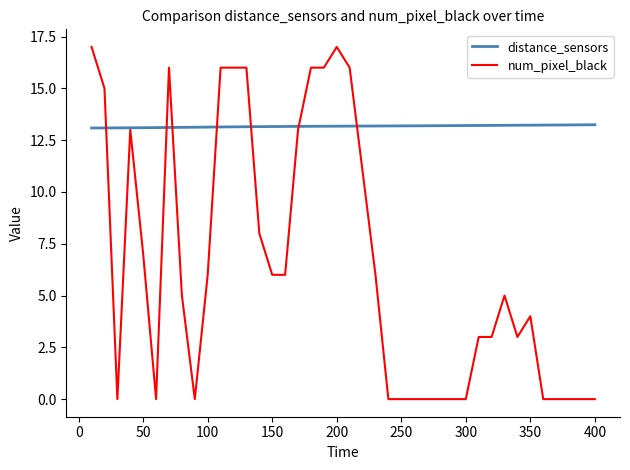

Which series has the largest range (max minus min)?

num_pixel_black